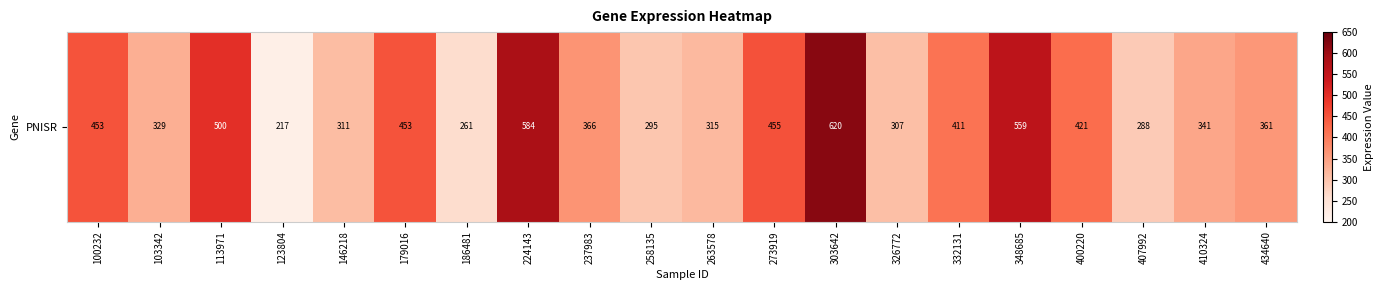

Is it true that the value at 303642 is 1046.2?

False